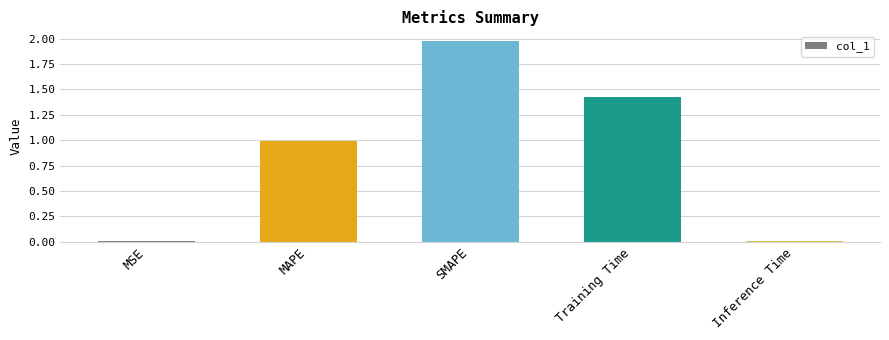

Which label corresponds to the largest value in the chart?

SMAPE